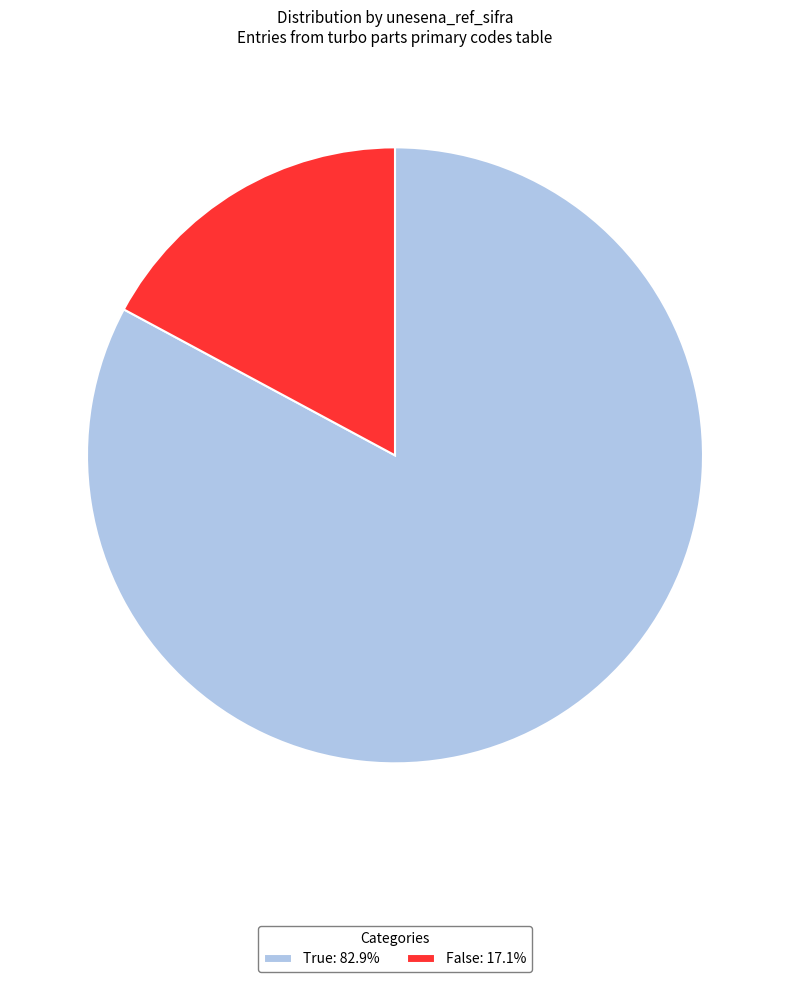

How many segments does this pie chart have?

2